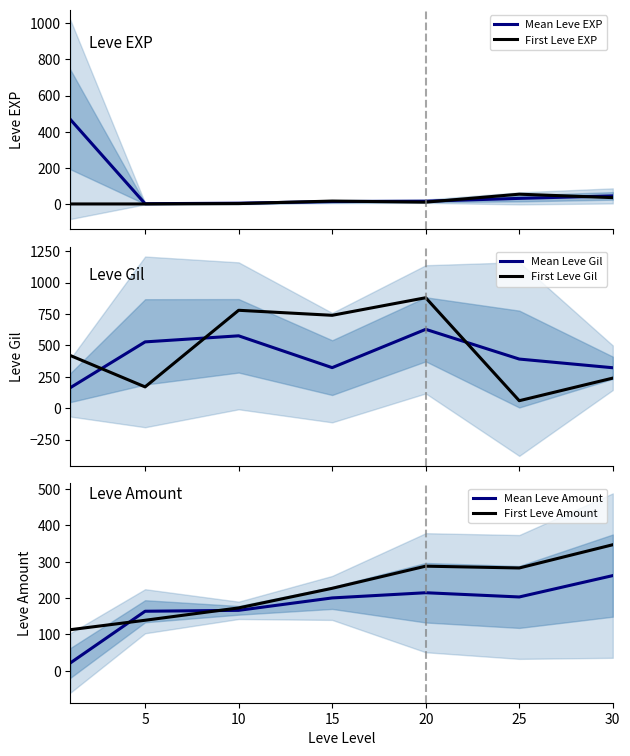

Is the value of Mean Leve EXP at 15 greater than the value of First Leve Amount at 25?

No